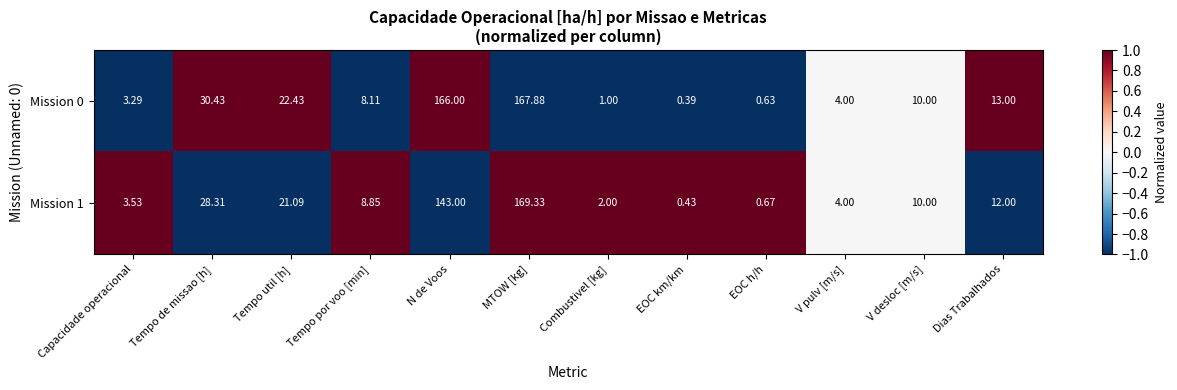

At which label does Mission 0 first exceed 10?

Tempo de missao [h]